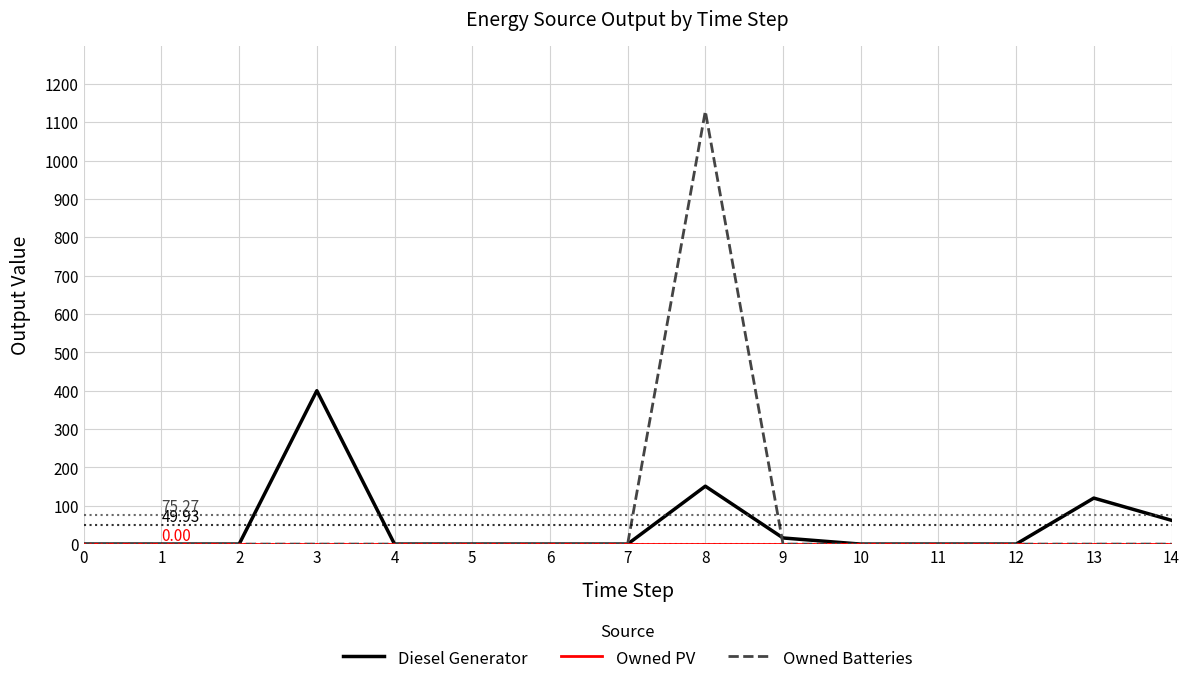

Which series has the widest spread of values?

Owned Batteries